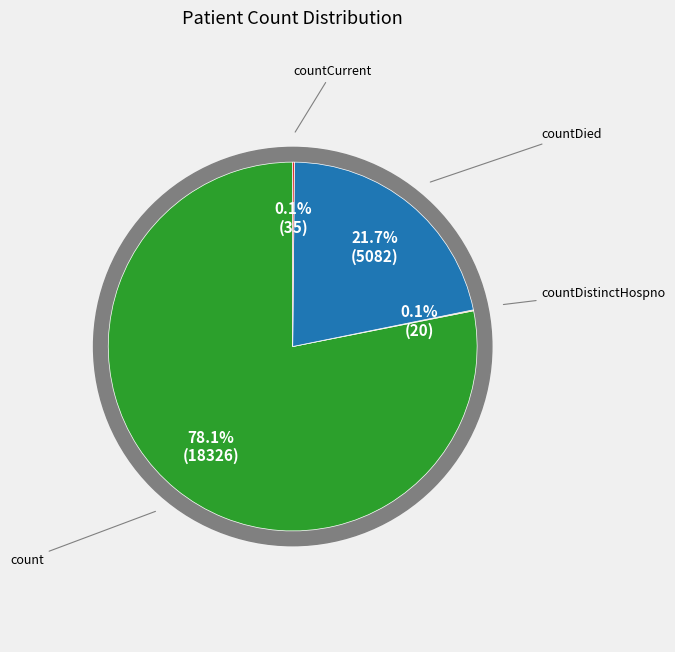

To the nearest percent, what is the difference between the largest and smallest slice percentages?

78%